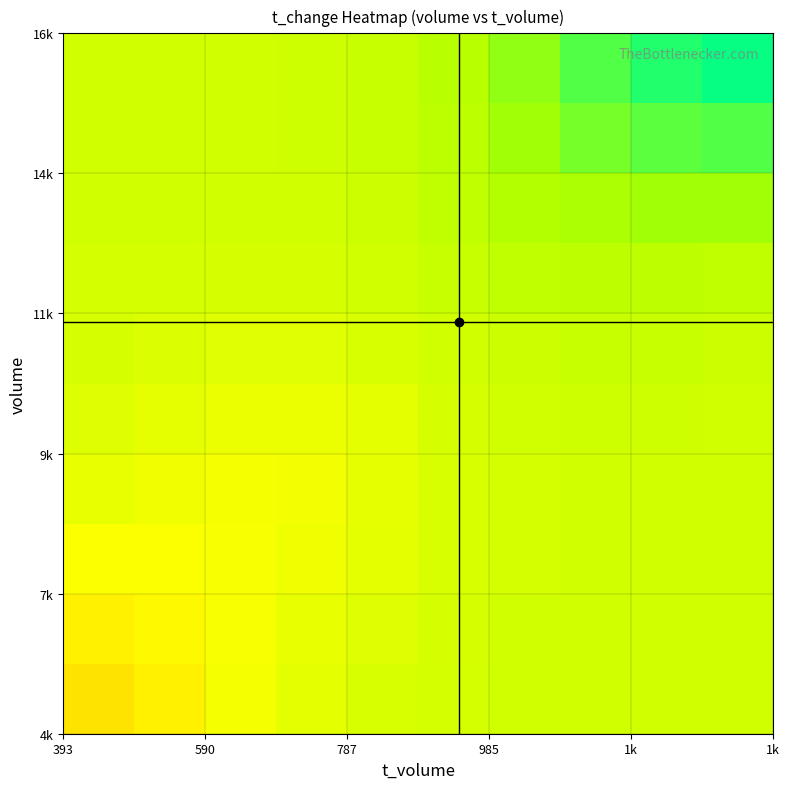

At how many categories does at least one series exceed 1?

10